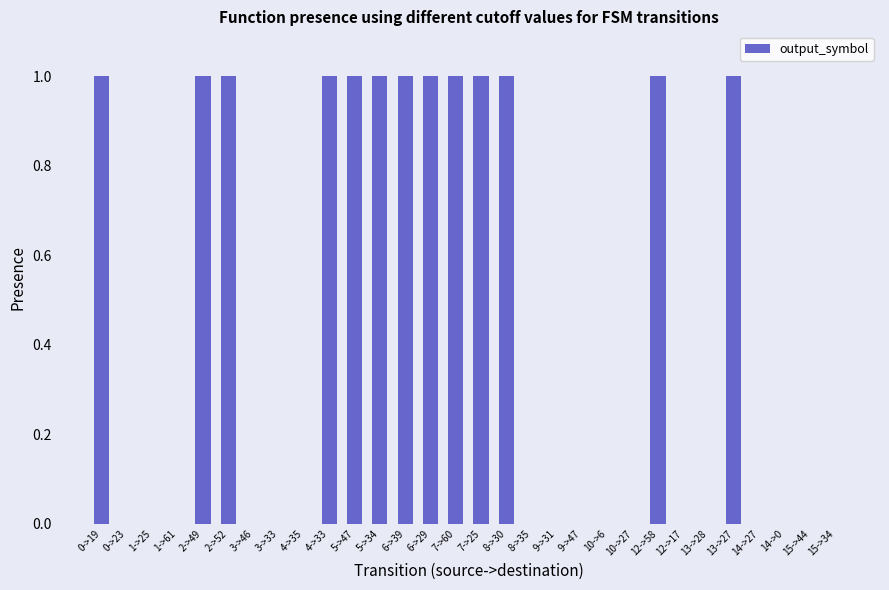

The value at 3->46 is 0. True or false?

True